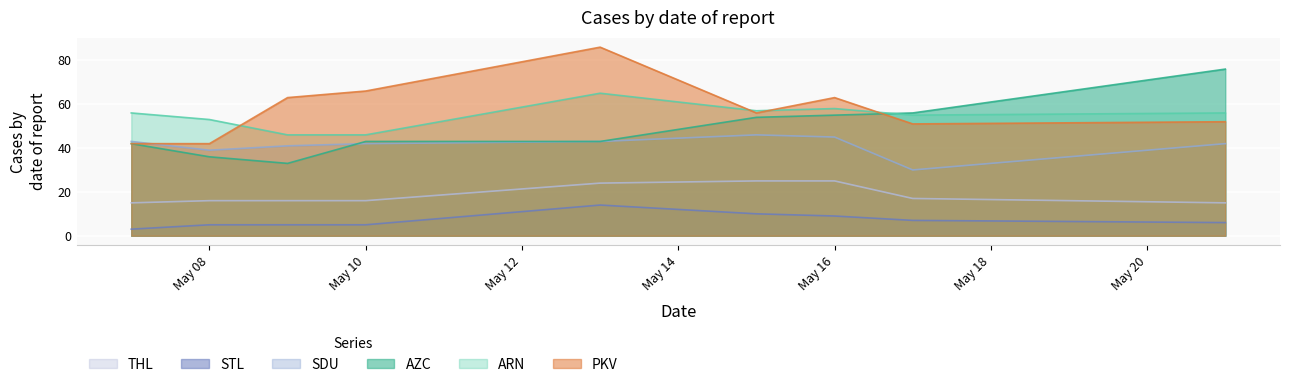

Rank the series by their maximum value, from highest to lowest.

PKV, AZC, ARN, SDU, THL, STL